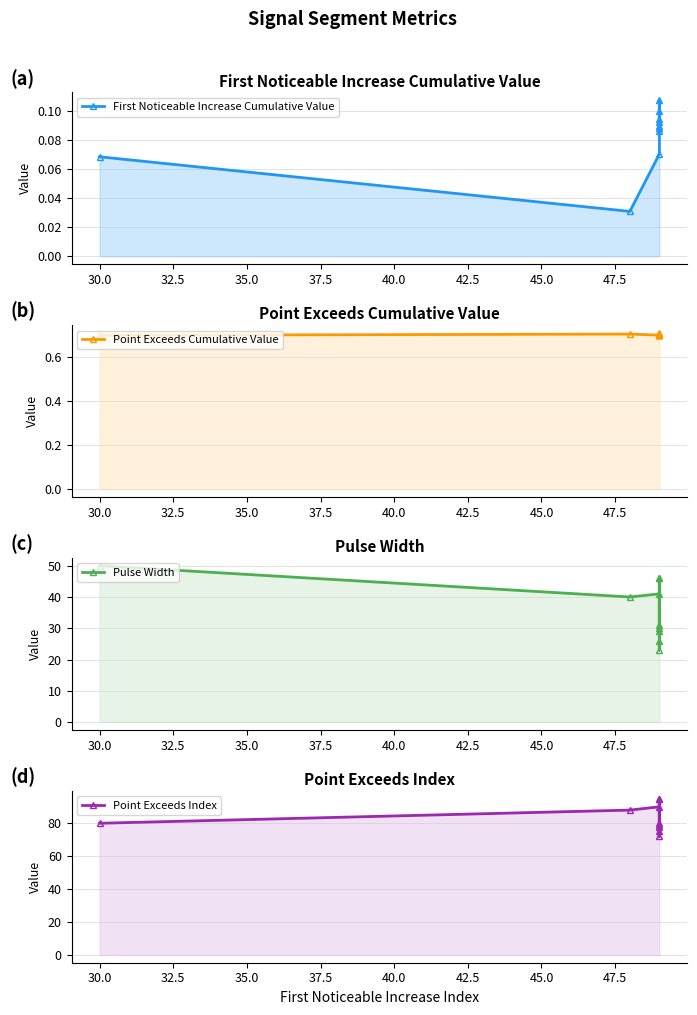

Count the First Noticeable Increase Cumulative Value values in the range 0 to 1.

10